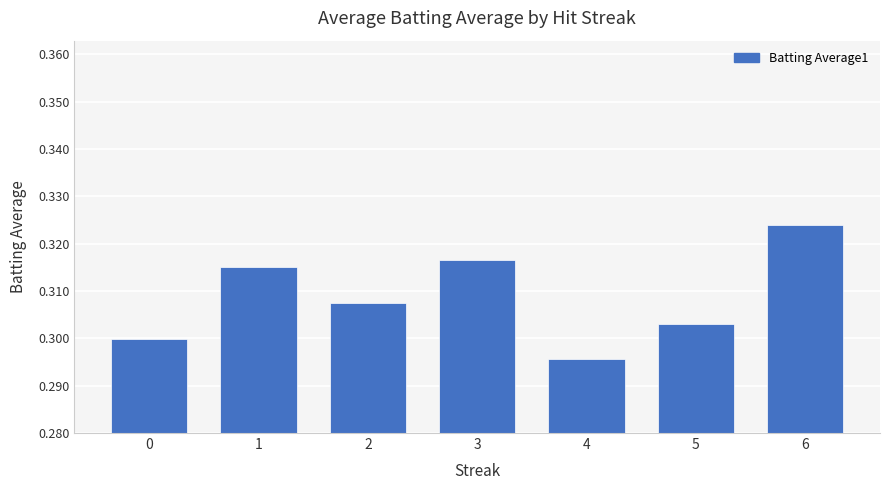

Which has a higher value, 6 or 0?

6